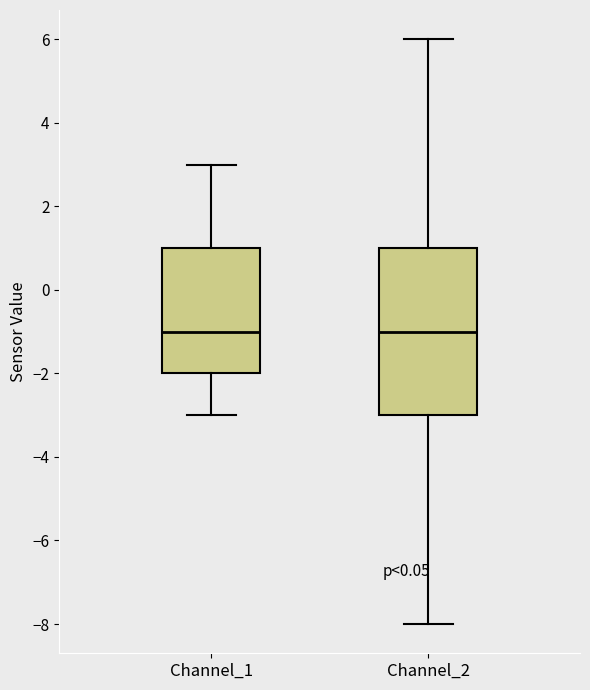

Reading left to right, transcribe this box plot: for each box, give where its median line is, the range the box spans, and where its two whiskers end, as read against the y-axis. The values are not printed on the chart, so give them approximately, as read against the axis.

Channel_1: median -1, box -2 to 1, whiskers -3 to 3
Channel_2: median -1, box -3 to 1, whiskers -8 to 6